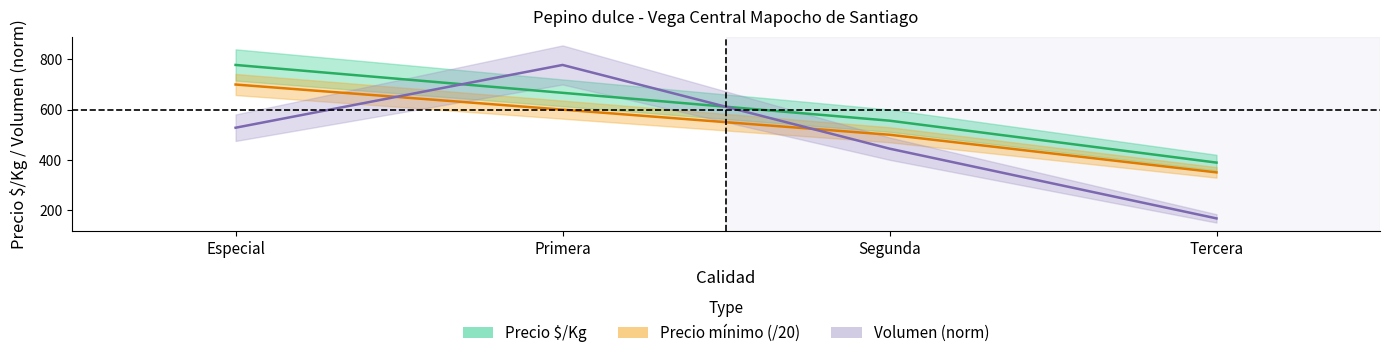

List the labels in order of Volumen (norm) value, smallest first.

Tercera, Segunda, Especial, Primera